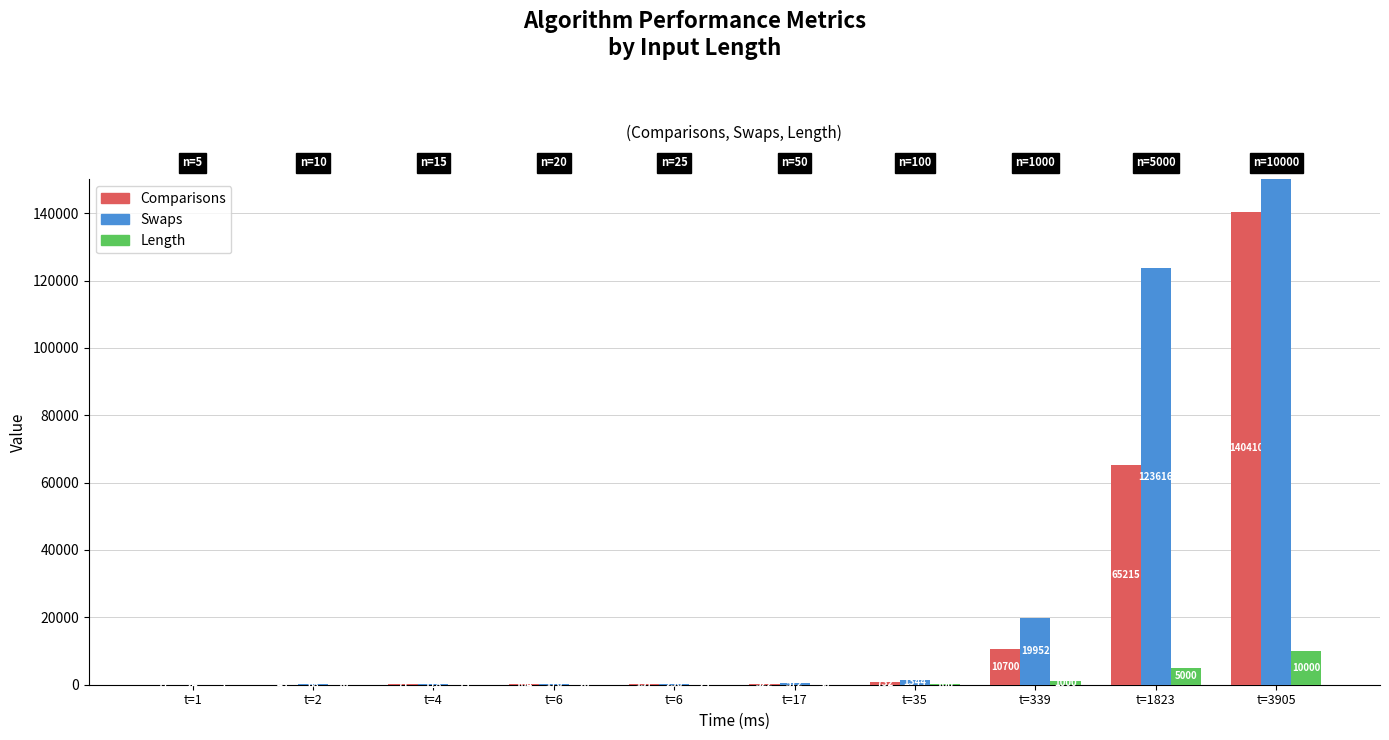

Rank the series at t=35 from lowest to highest value.

Length, Comparisons, Swaps